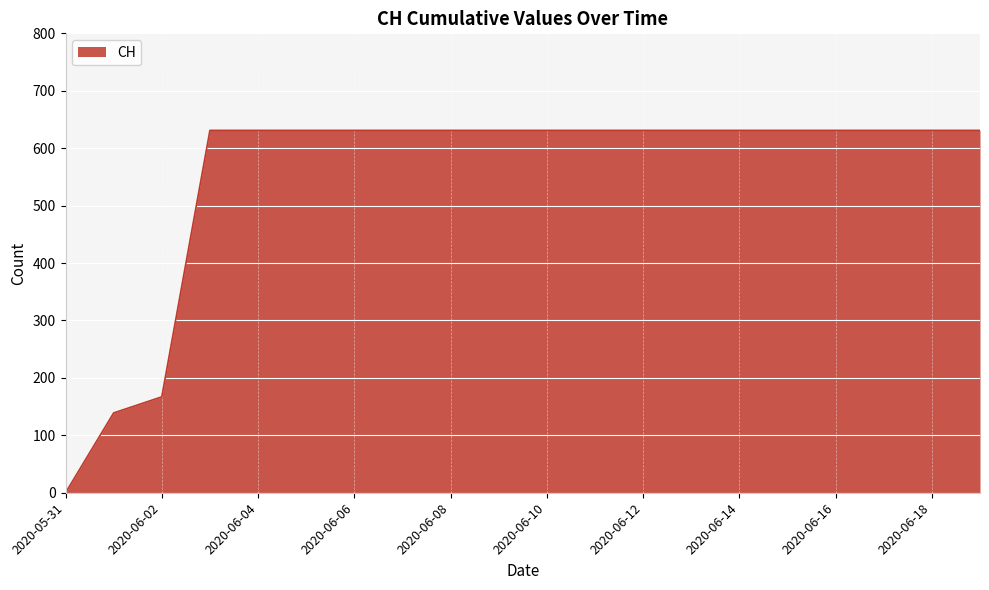

What is the sum of all values?

11033